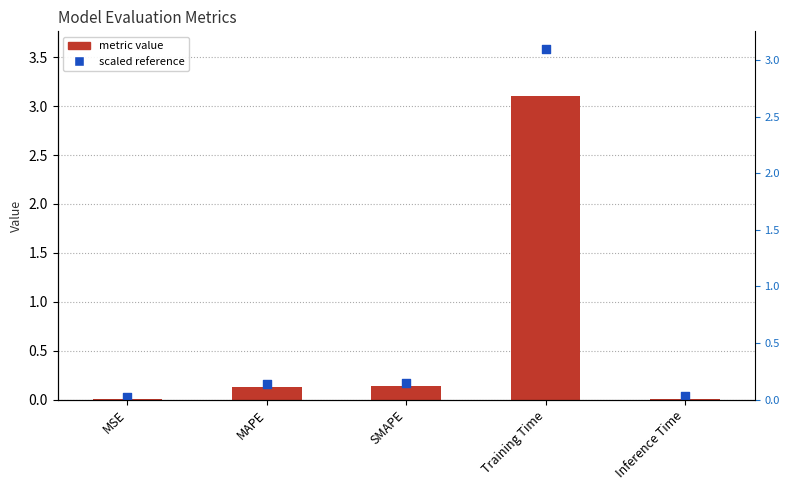

Which has a higher value, Inference Time or Training Time?

Training Time